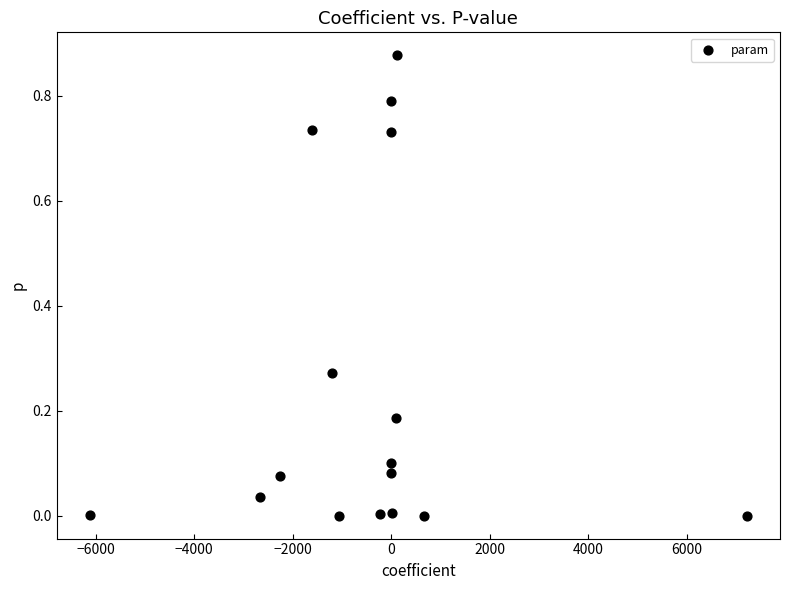

What is the range of X values (max minus min)?

13346.0